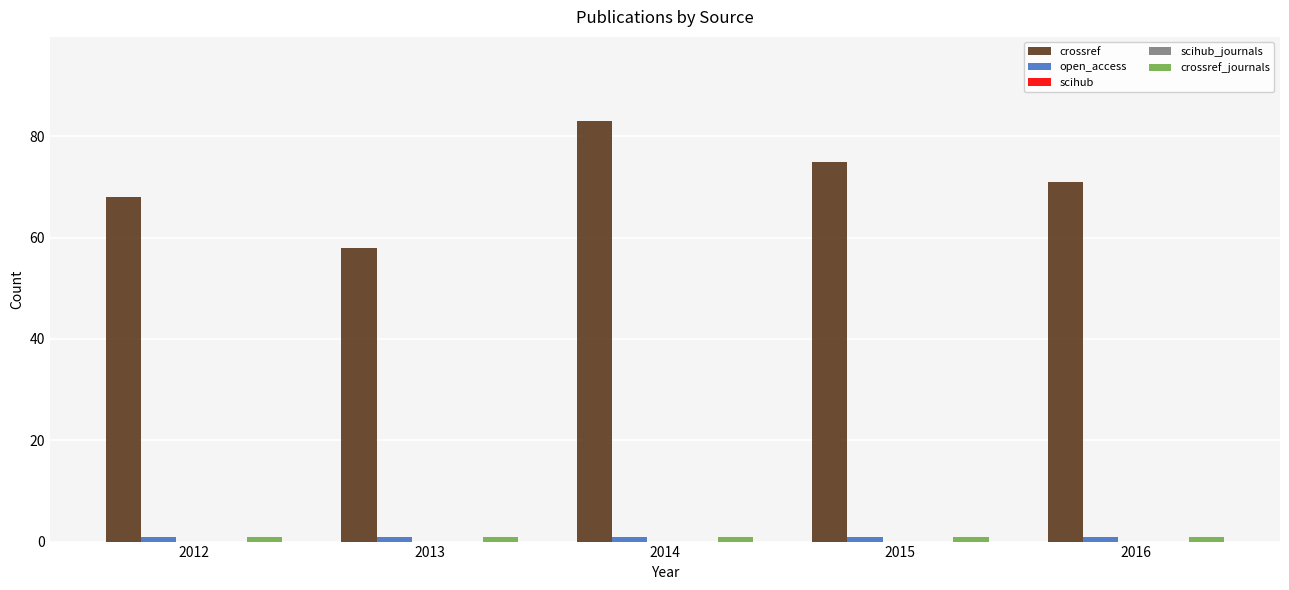

What is the approximate value of open_access at 2015?

1